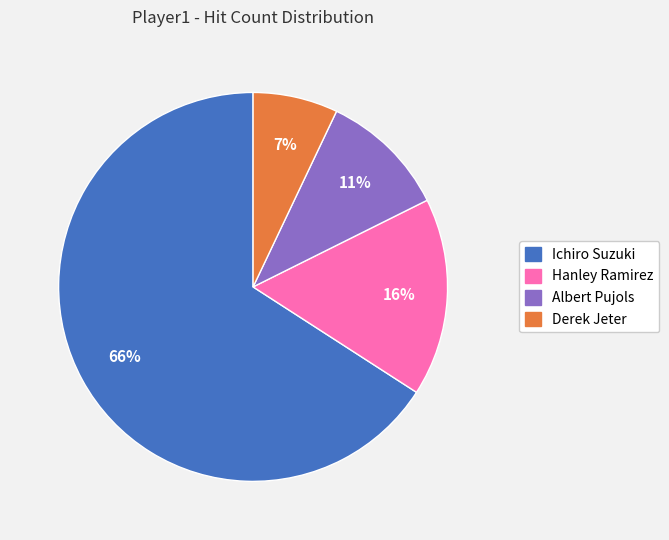

Count the number of slices in the pie.

4